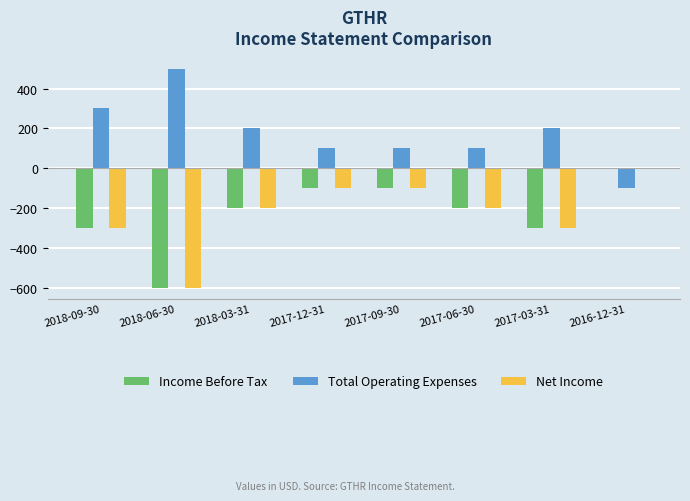

What is the sum of all Income Before Tax values?

-1800